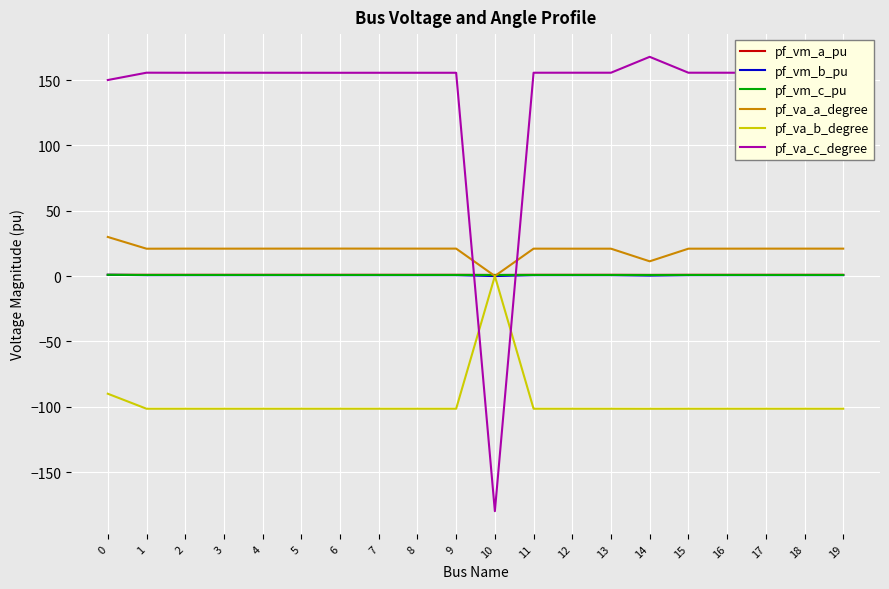

Which series has the largest range (max minus min)?

pf_va_c_degree